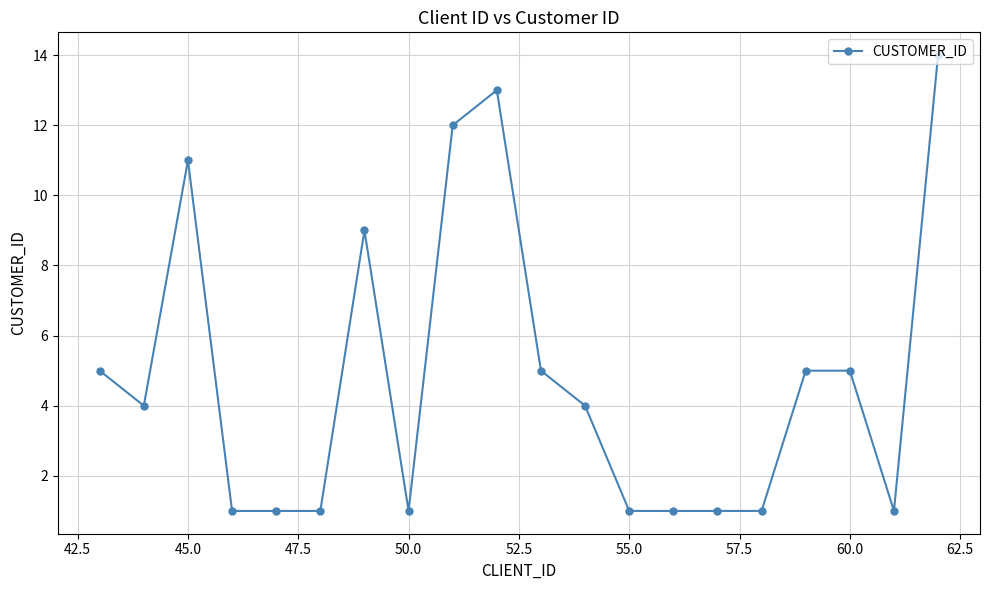

What is the approximate value at 60.0?

5